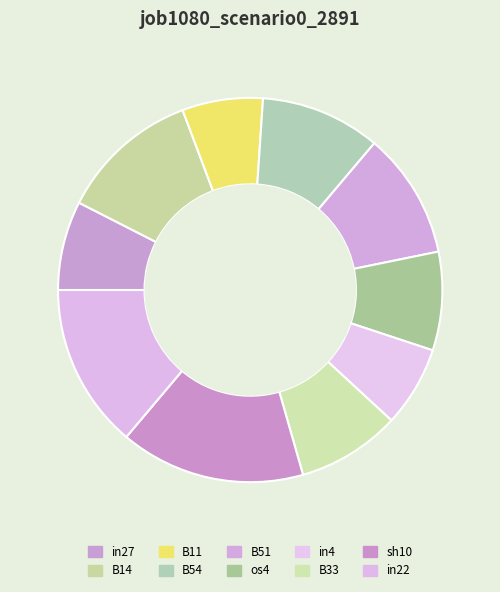

Do os4 and B51 together represent more than half of the pie?

No